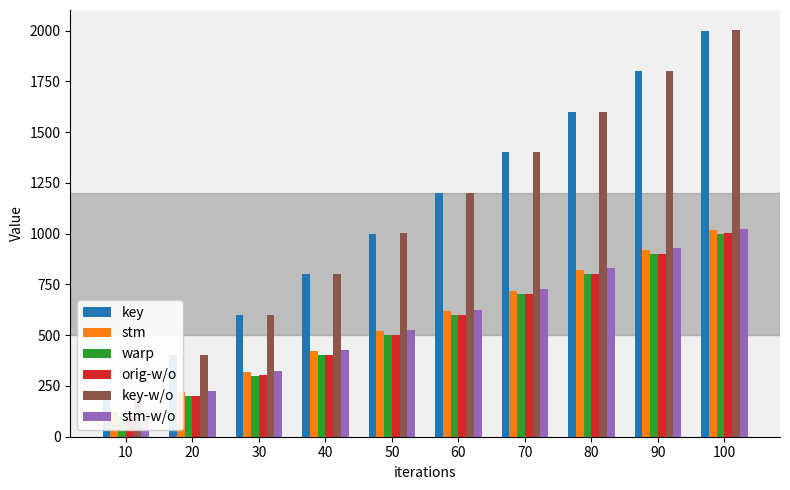

The warp series shows 142 at 30. True or false?

False